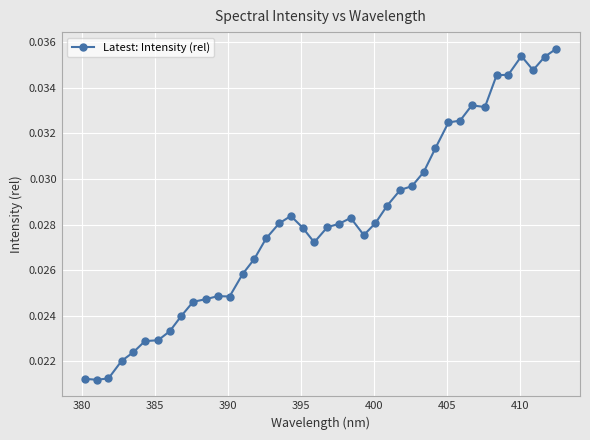

Count the values in the range 0 to 1.

40